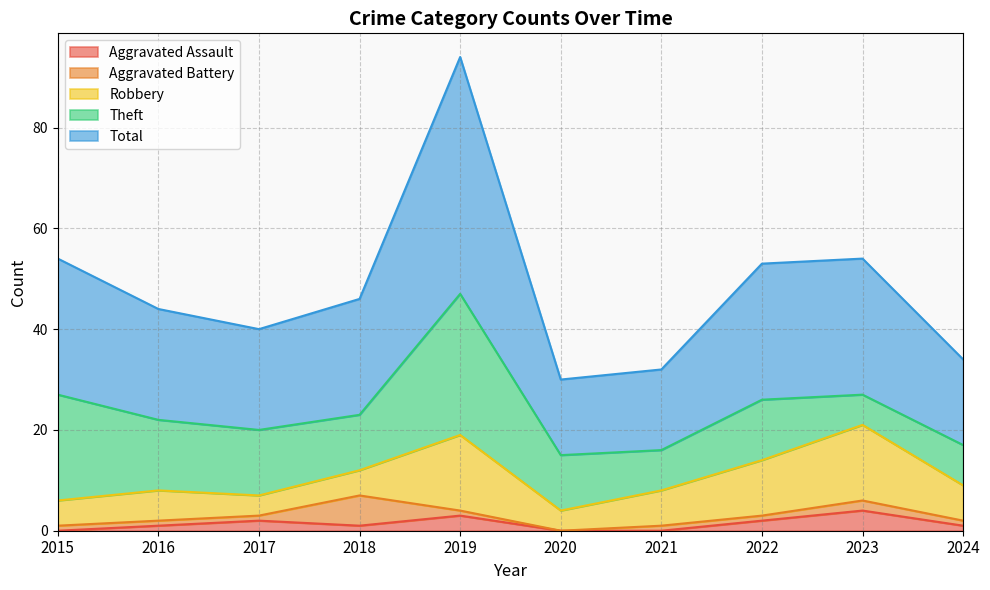

How many values in Aggravated Battery are above zero?

9